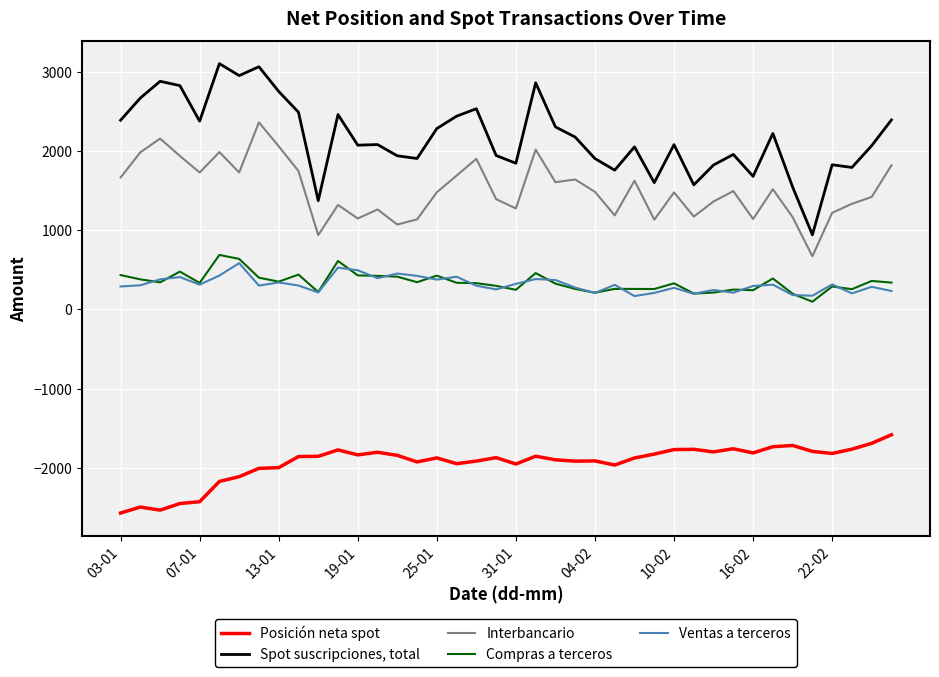

What is the greatest value displayed?

3102